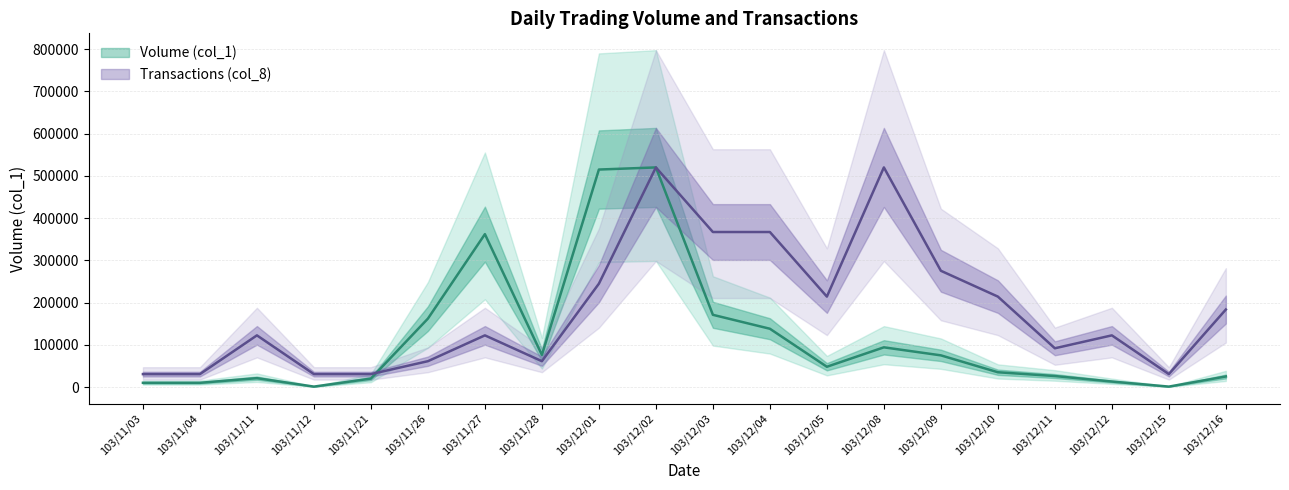

What is the highest value of the Volume (col_1) series?

520000.0